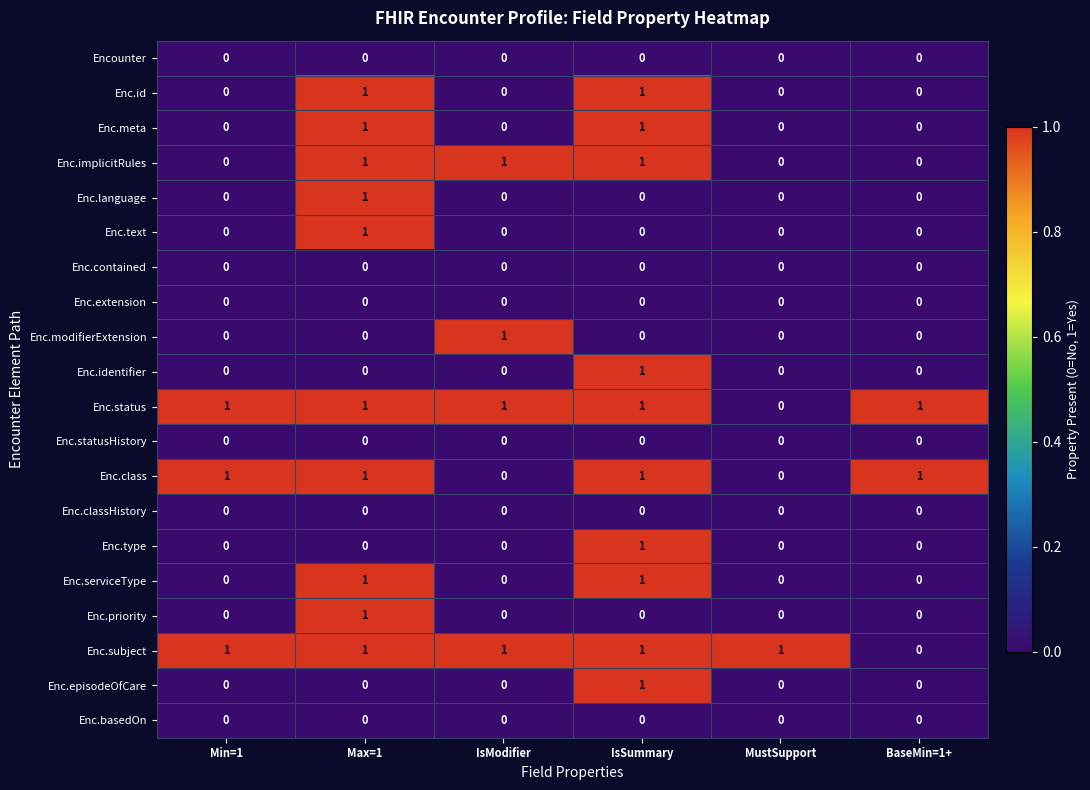

Is it true that Enc.modifierExtension equals 0 at Min=1?

True